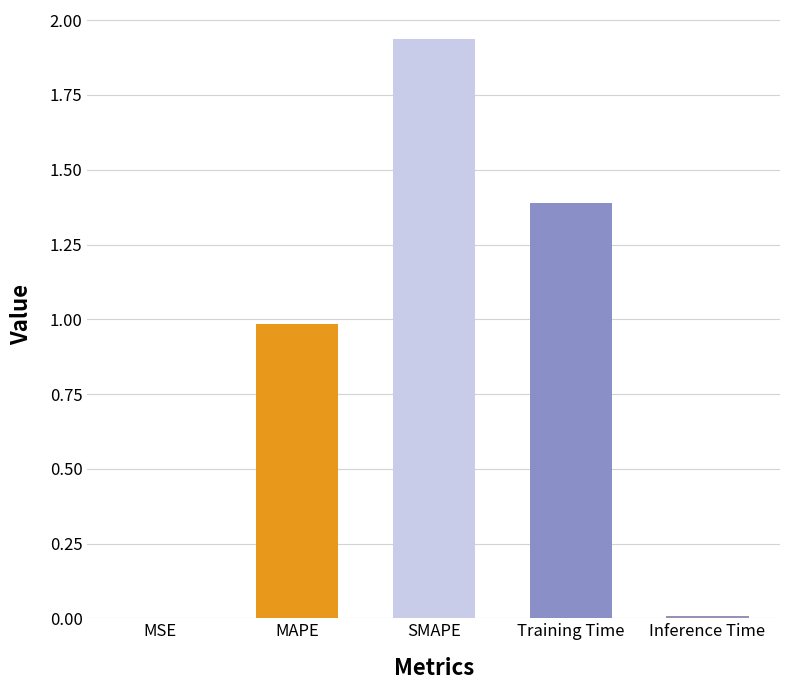

Are the bars horizontal?

No